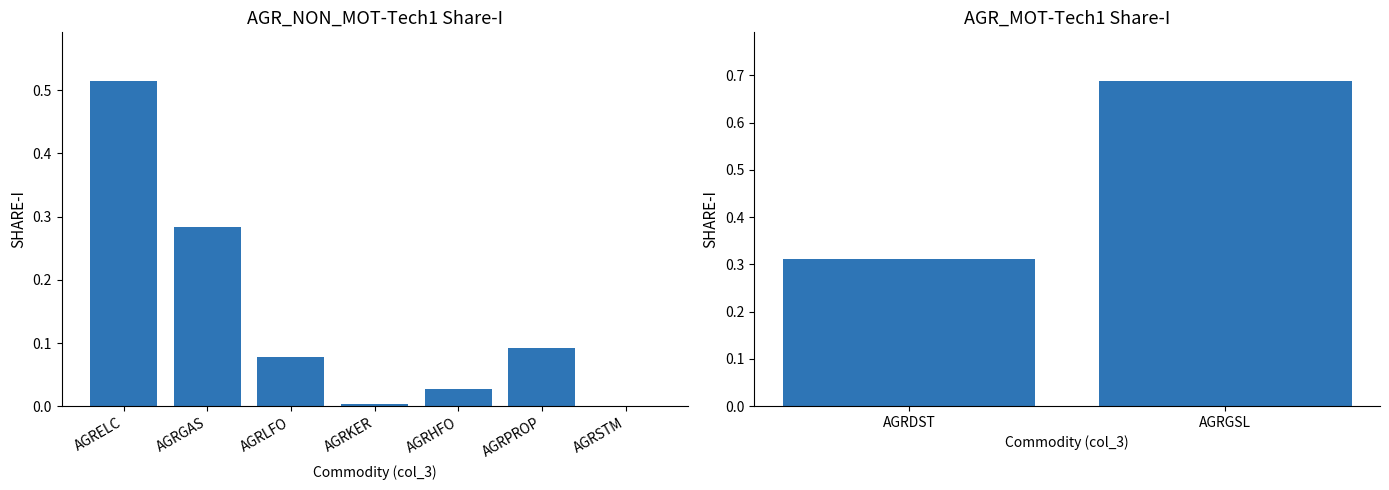

Does the chart contain any negative values?

No